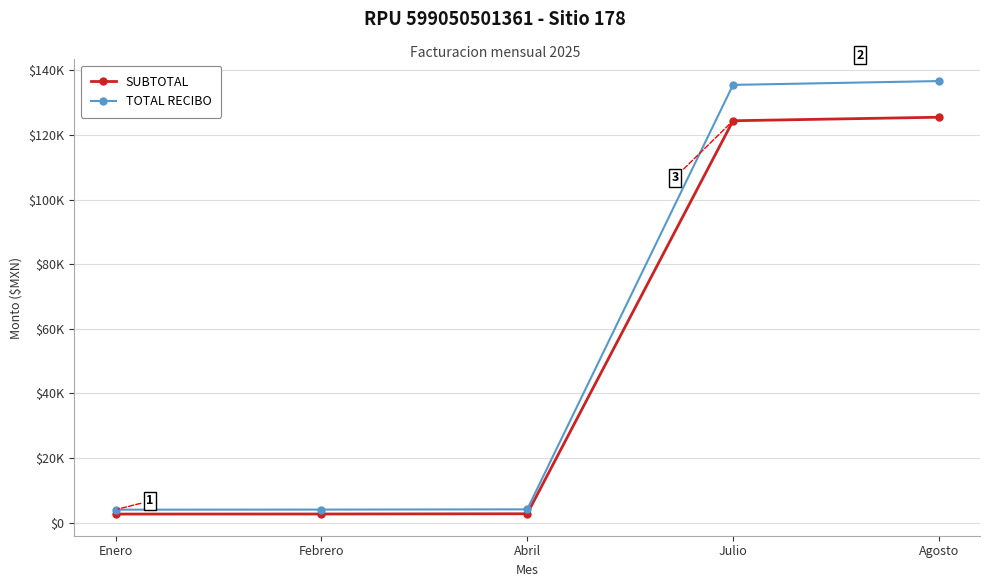

What is the label of the 3rd point from the right?

Abril